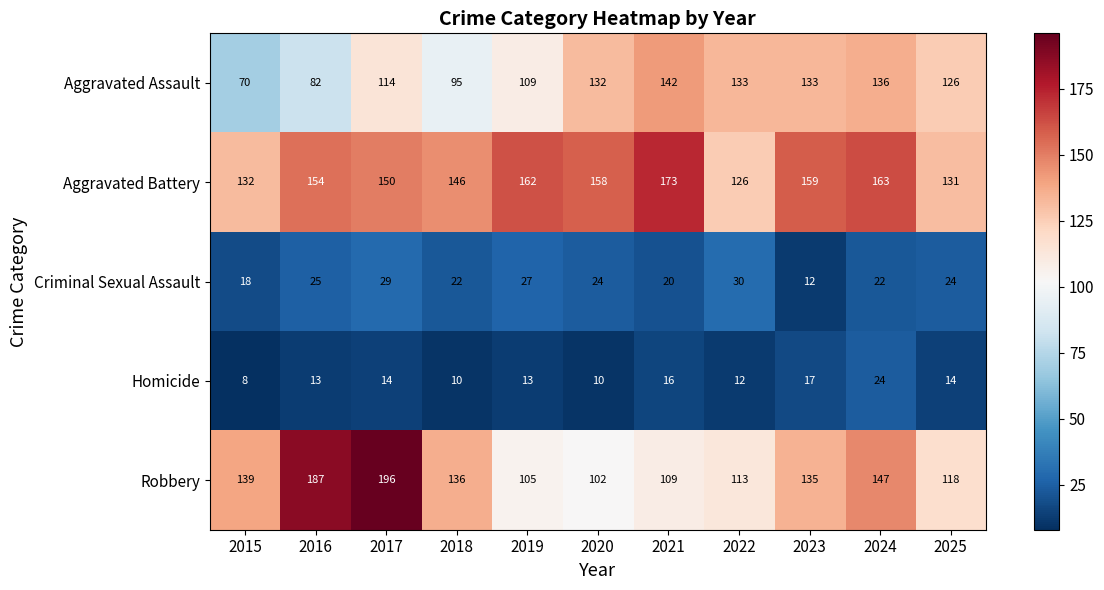

Is it true that Criminal Sexual Assault equals 27 at 2019?

True